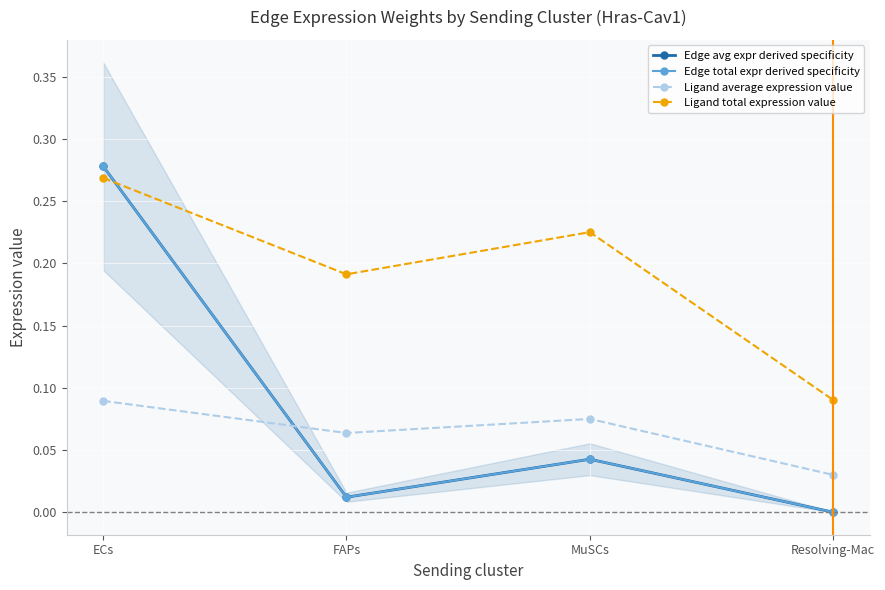

The Edge avg expr derived specificity series shows 0.0 at MuSCs. True or false?

False